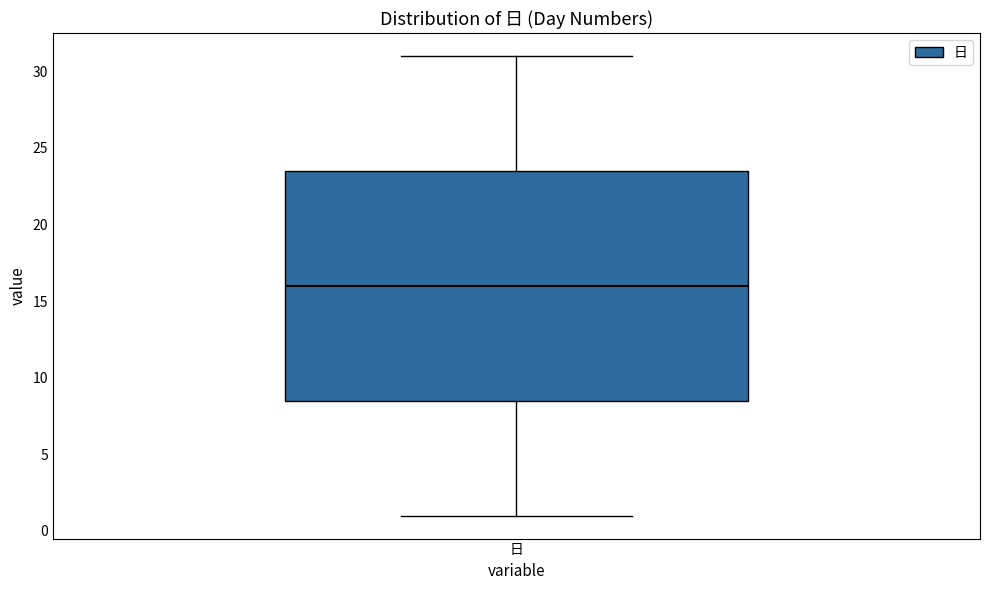

Transcribe this box plot: give where the median line is, the range the box spans, and where the two whiskers end, as read against the y-axis. The values are not printed on the chart, so give them approximately, as read against the axis.

median 16.0, box 8.5 to 23.5, whiskers 1.0 to 31.0